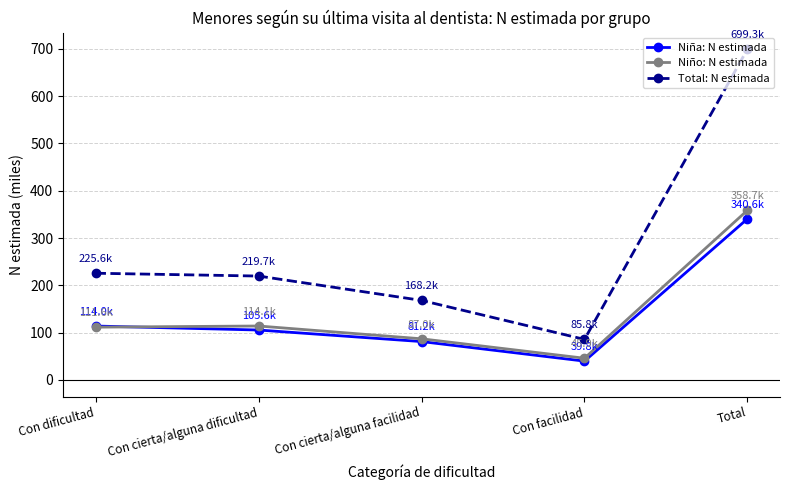

At which label does Niño: N estimada reach its minimum?

Con facilidad